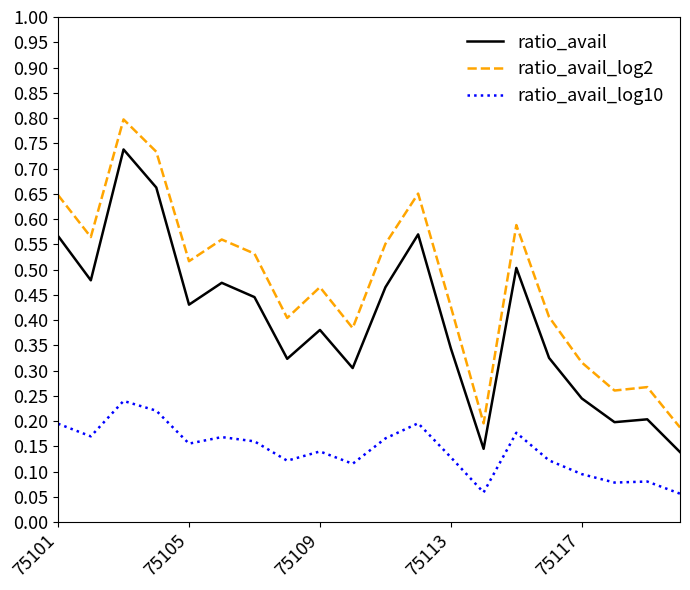

True or false: ratio_avail_log2 and ratio_avail cross at least once.

False